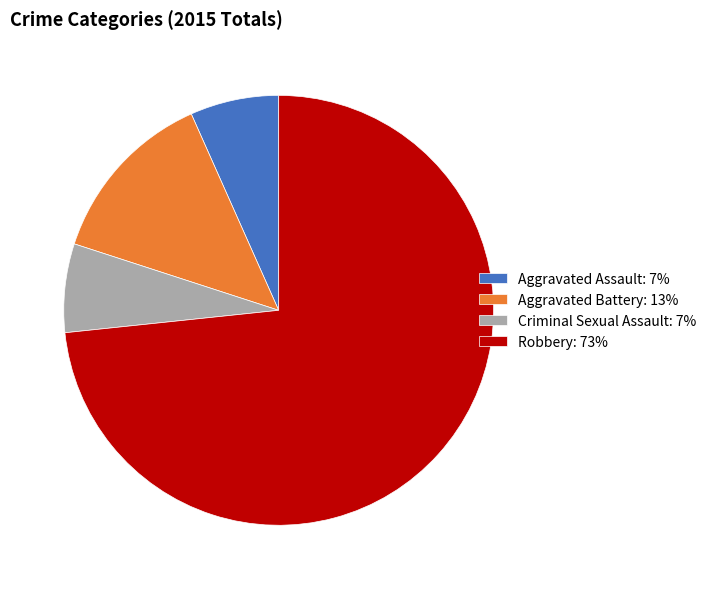

Is there a majority slice in this chart?

Yes